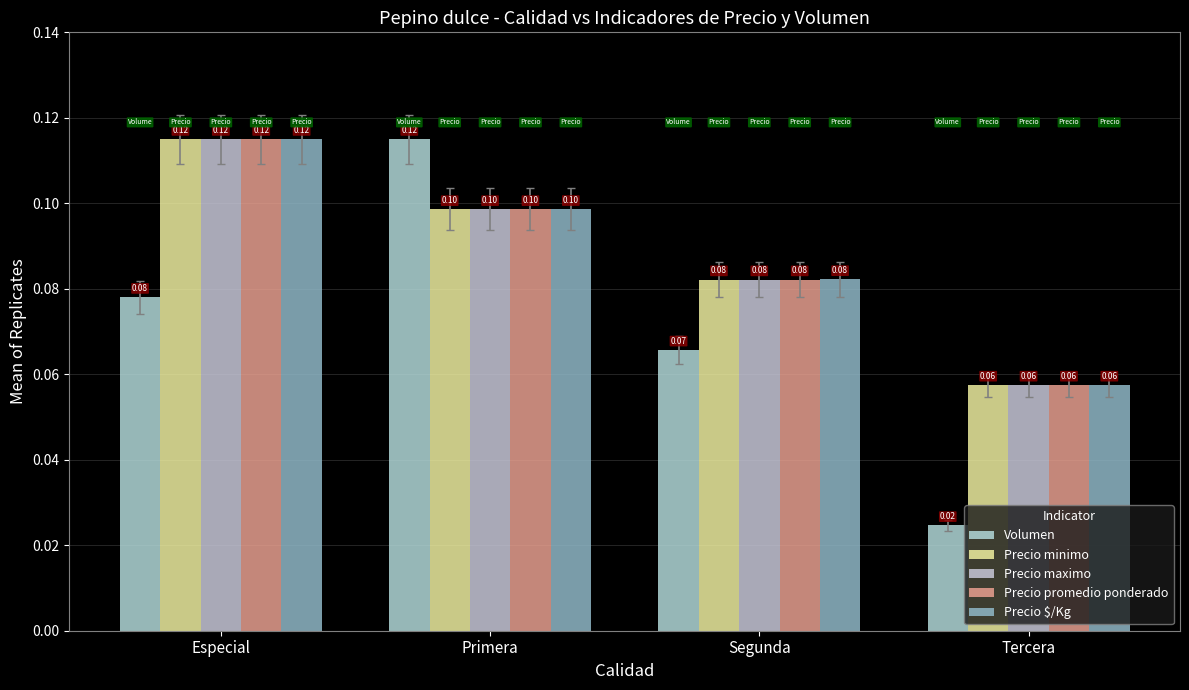

The Precio maximo series shows 0.0 at Tercera. True or false?

False